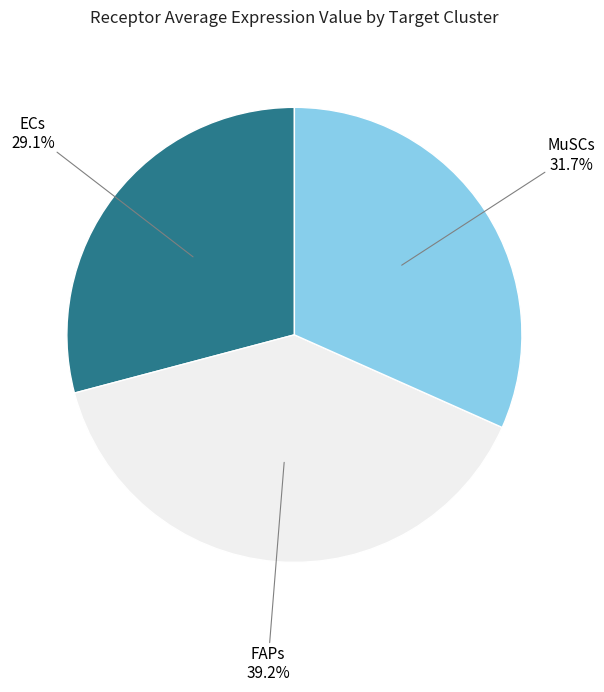

Does any single category account for the majority?

No